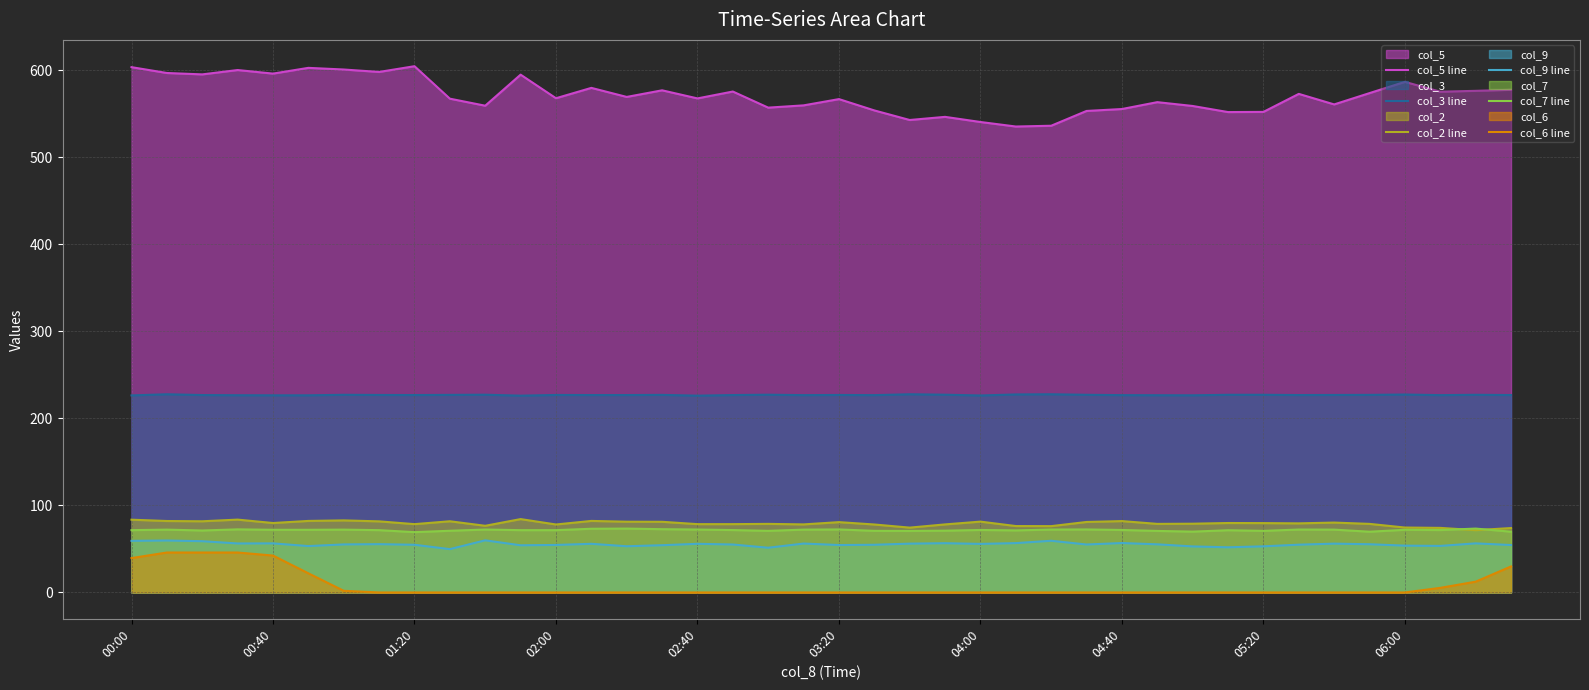

Which series has the largest total across all categories?

col_5 line